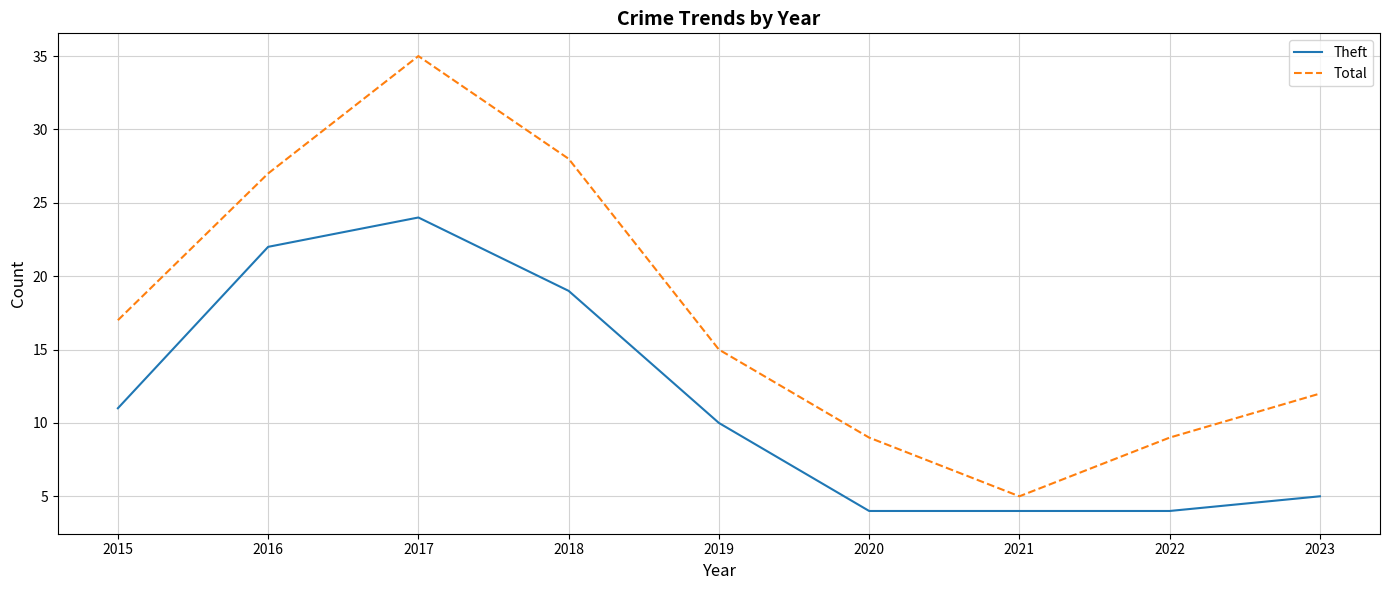

True or false: Total and Theft cross at least once.

False